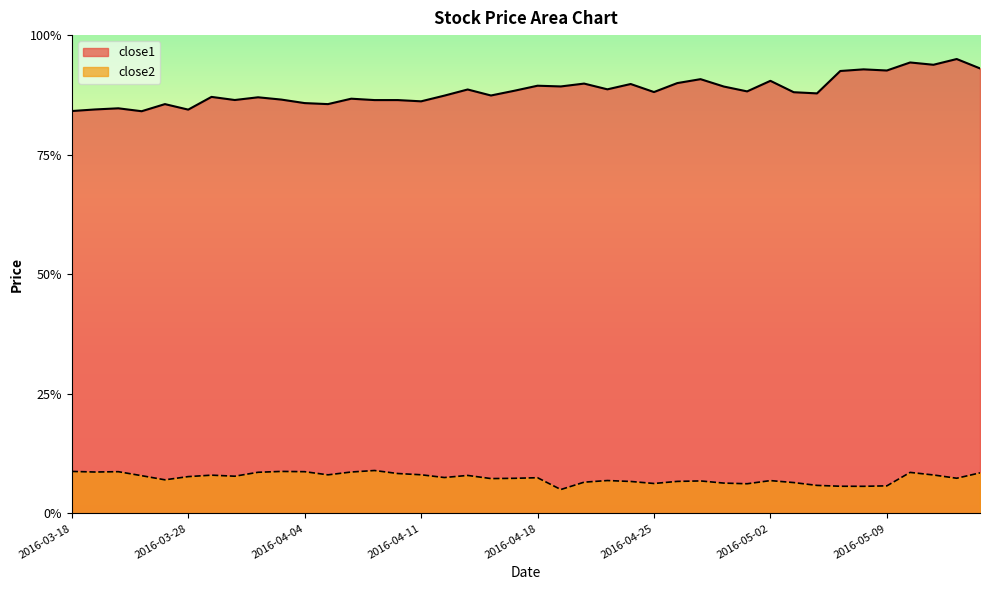

At 2016-03-21, list the series in order from largest to smallest.

close1, close2